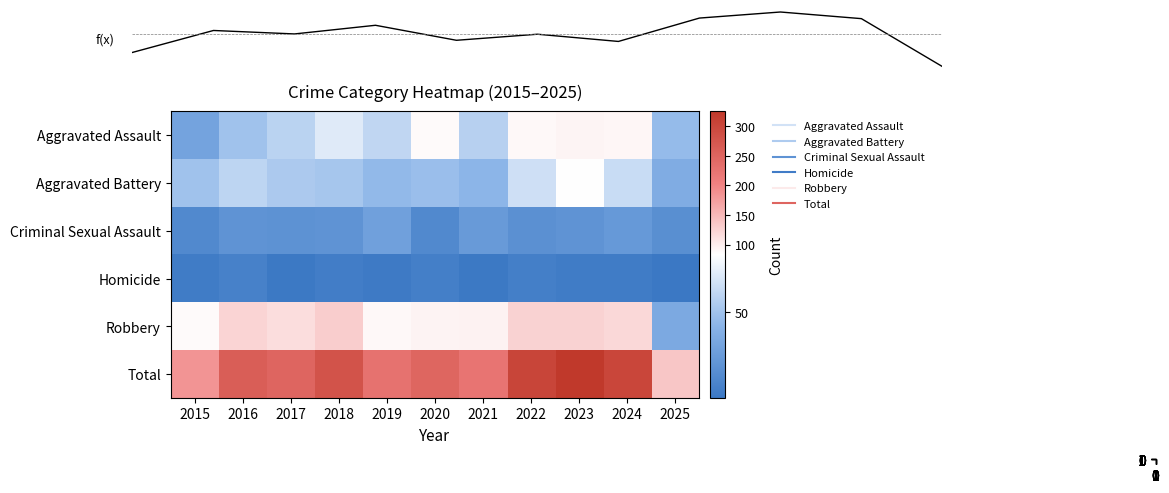

What is the sum of the Aggravated Battery values at 2017 and 2019?

99